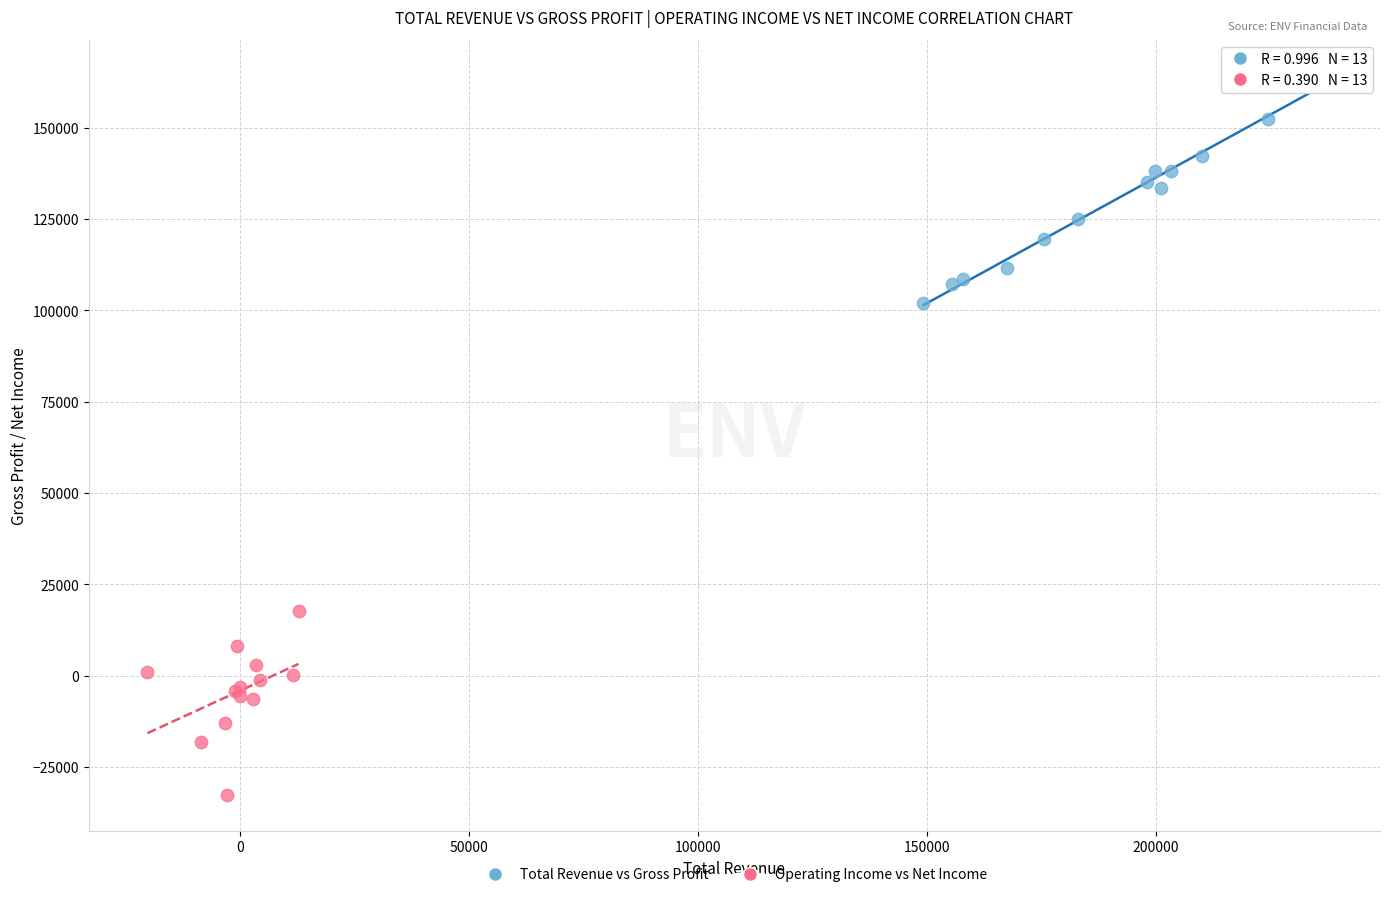

What are all the series names shown in the legend?

Total Revenue vs Gross Profit, Operating Income vs Net Income